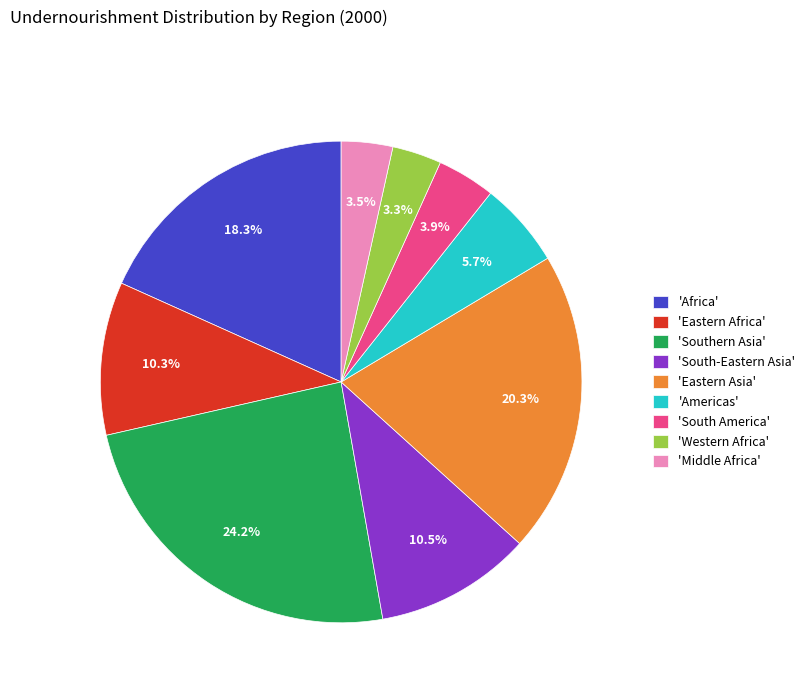

Which has a higher value, 'Western Africa' or 'Eastern Africa'?

'Eastern Africa'